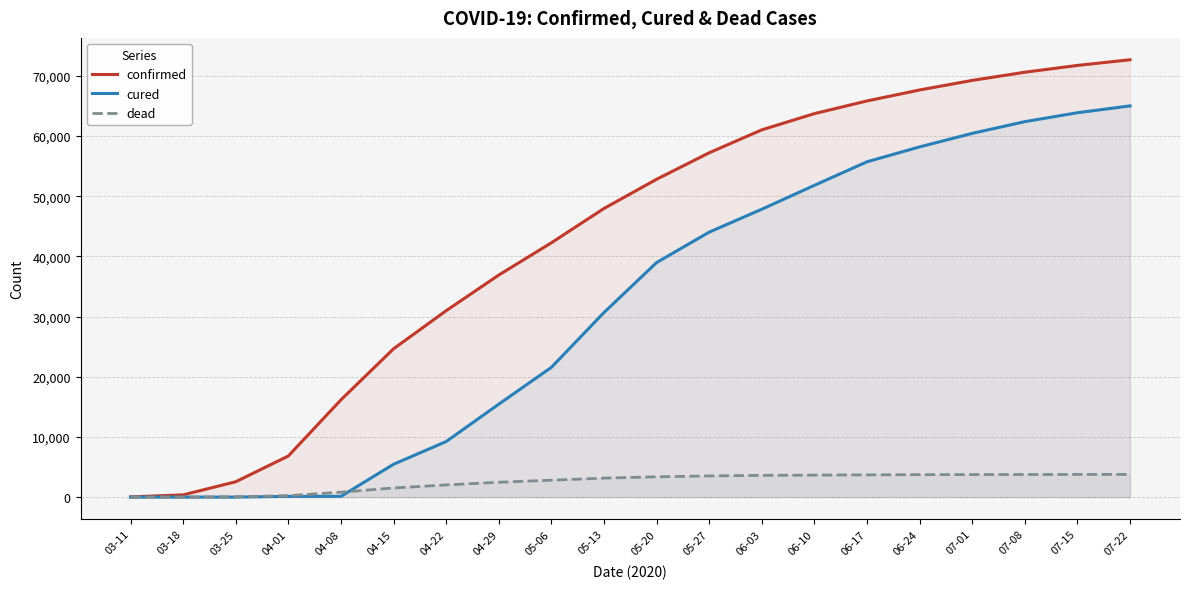

Reading left to right, list all the values displayed in this chart.

confirmed: 38	372	2554	6836	16170	24654	30985	36910	42272	47978	52827	57234	61044	63740	65851	67672	69263	70624	71753	72695
cured: 0	2	2	127	127	5461	9236	15447	21567	30680	38984	44043	47851	51822	55737	58209	60459	62406	63889	65027
dead: 0	3	59	240	819	1520	2030	2475	2812	3159	3376	3521	3619	3658	3700	3730	3748	3759	3770	3776